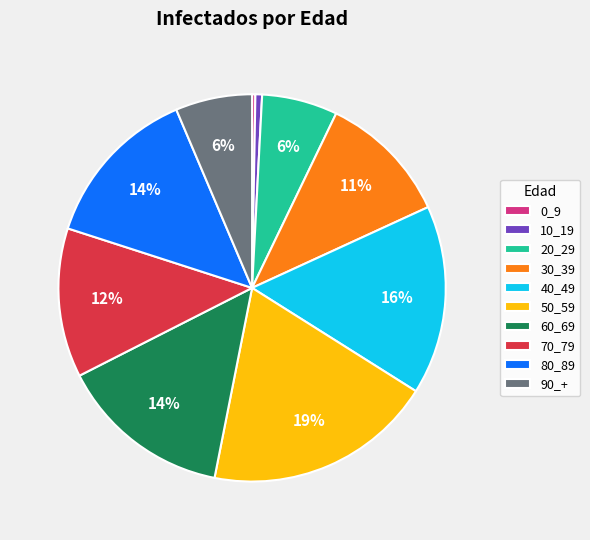

Does 70_79 represent more than half of the total?

No